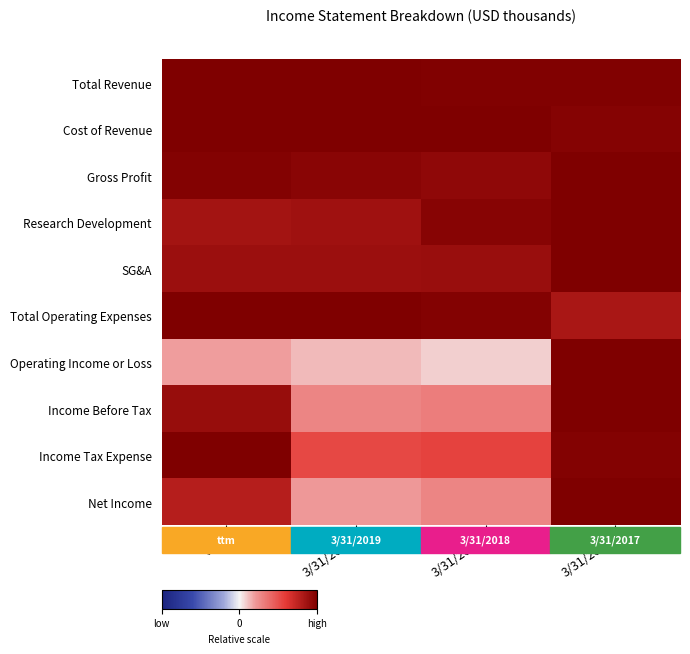

Between ttm and 3/31/2019, which is larger?

ttm